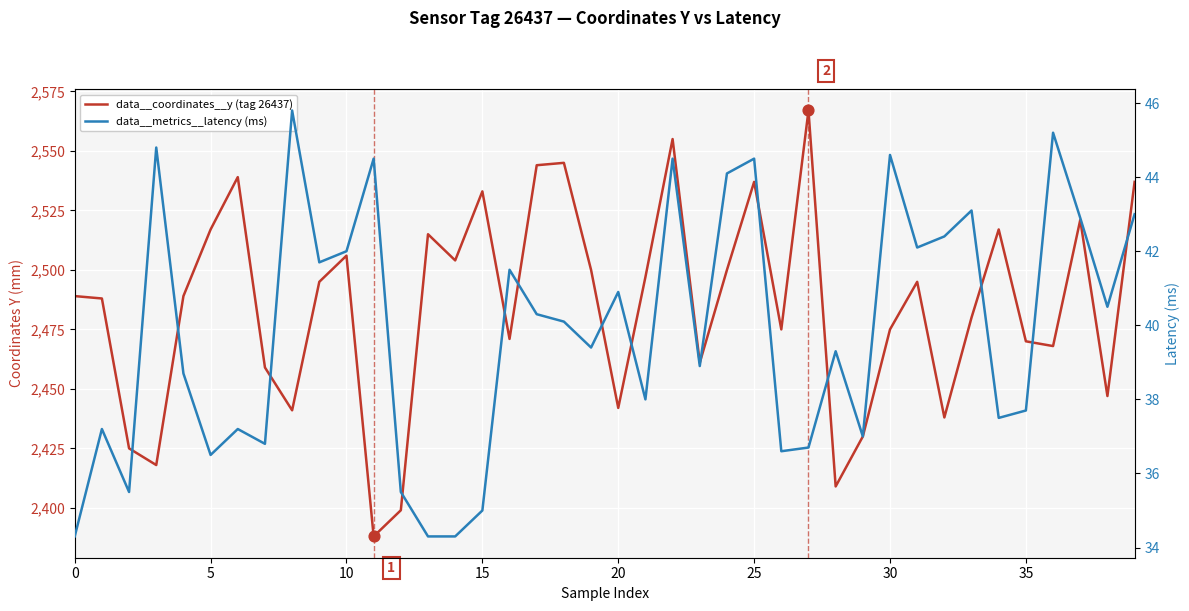

What are all the series names shown in the legend?

data__coordinates__y (tag 26437), data__metrics__latency (ms)